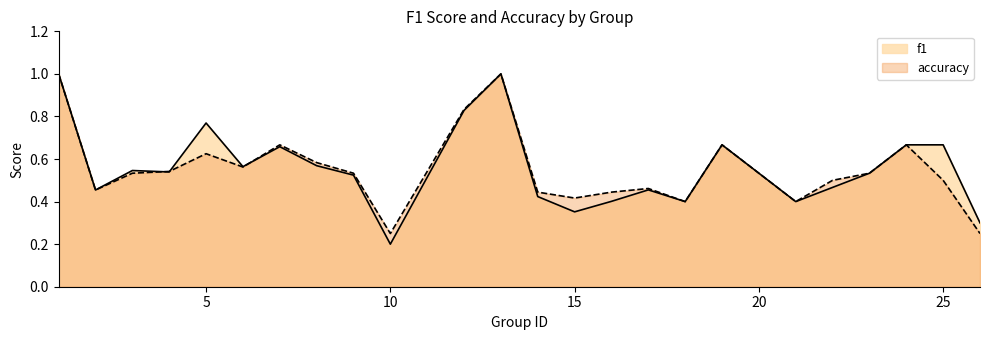

How many times do f1 and accuracy cross each other?

3